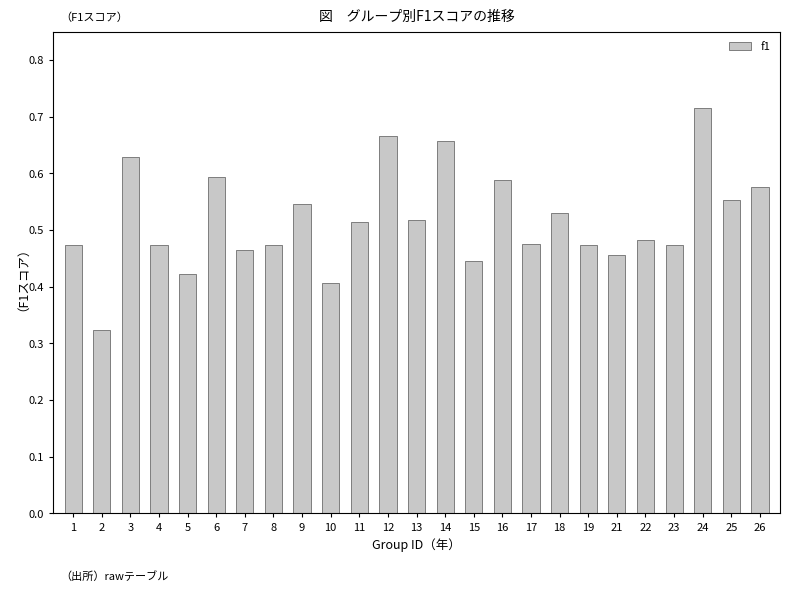

The value at 9 is 0.9. True or false?

False